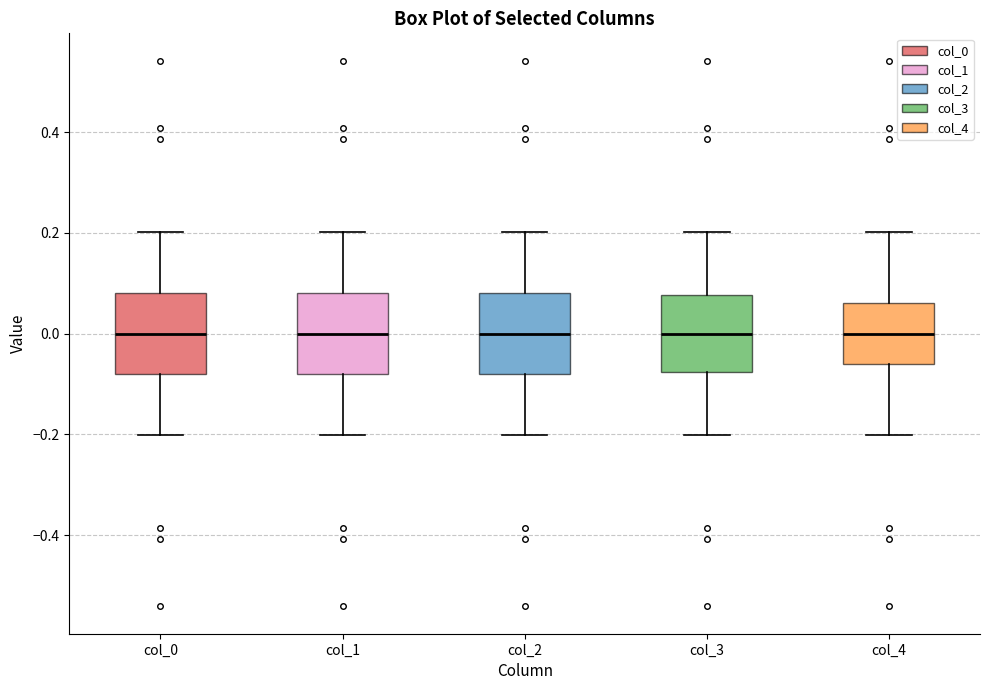

Reading left to right, read every box against the y-axis: the position of its median line, the range the box covers, and the ends of its whiskers. The values are not printed on the chart, so give them approximately, as read against the axis.

col_0: median 0.00, box -0.08 to 0.08, whiskers -0.20 to 0.20
col_1: median 0.00, box -0.08 to 0.08, whiskers -0.20 to 0.20
col_2: median 0.00, box -0.08 to 0.08, whiskers -0.20 to 0.20
col_3: median 0.00, box -0.08 to 0.08, whiskers -0.20 to 0.20
col_4: median 0.00, box -0.06 to 0.06, whiskers -0.20 to 0.20